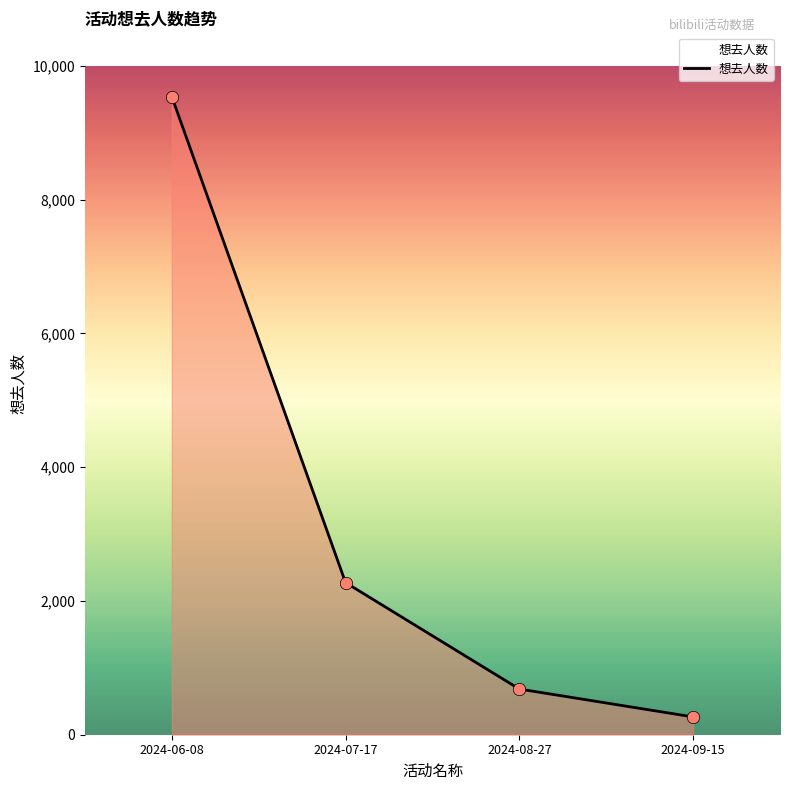

Approximately how many times larger is the value at 2024-06-08 compared to 2024-08-27?

14.0